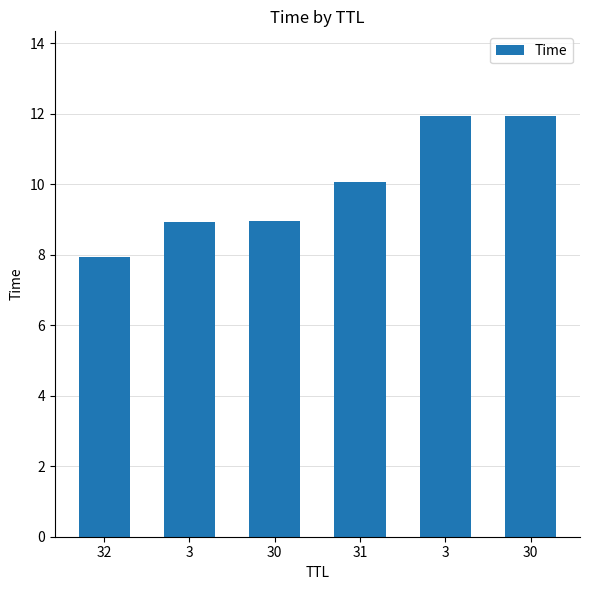

How many distinct data groups are displayed?

1